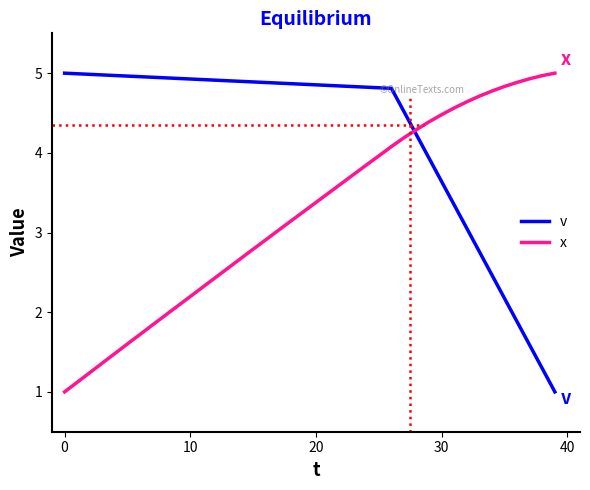

What is the average value of the v series?

4.2